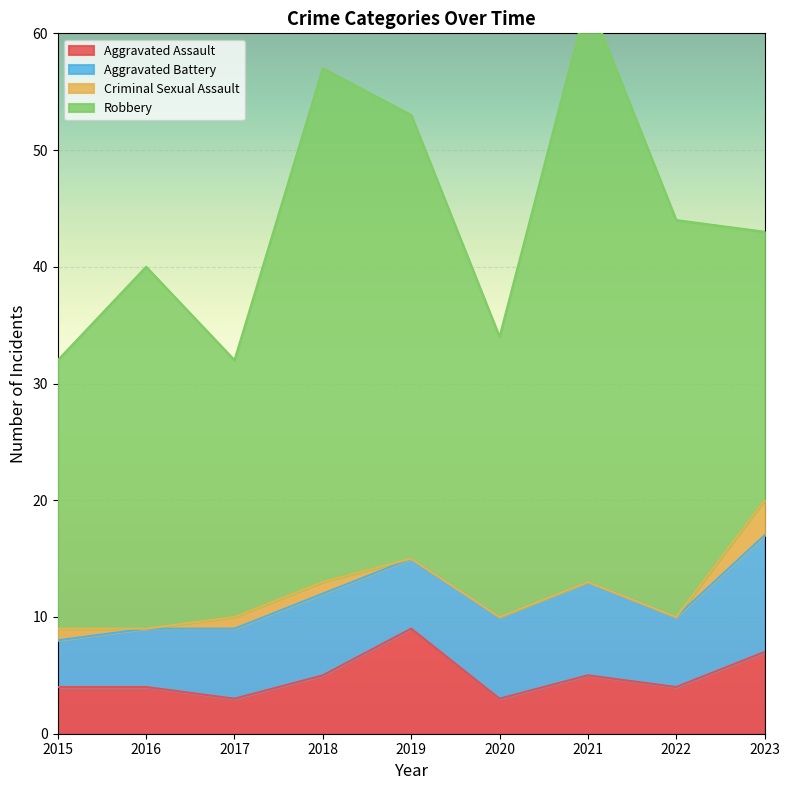

The value of Criminal Sexual Assault at 2022 is 0. True or false?

True